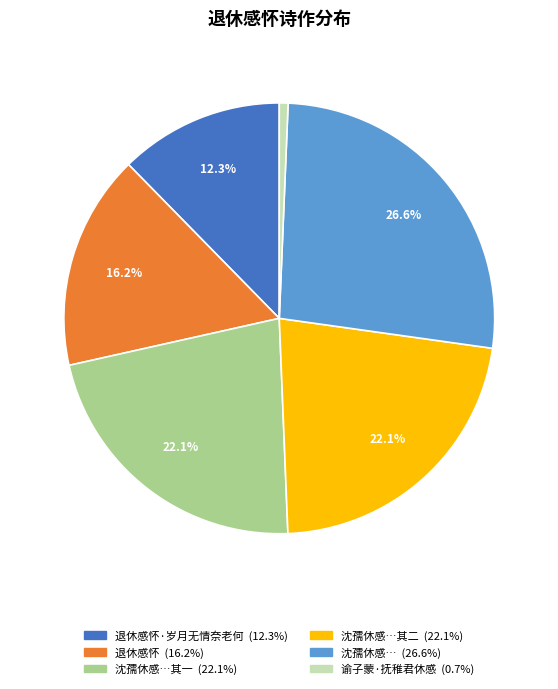

To the nearest percent, what is the average slice percentage?

17%